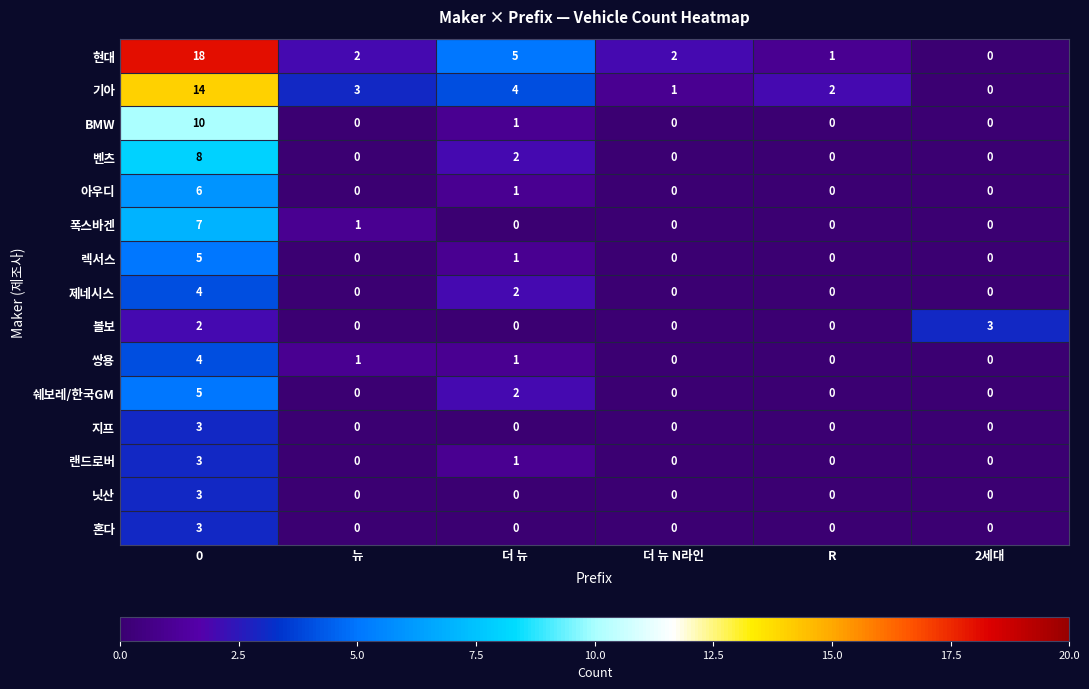

What is the sum of the 아우디 values at 2세대 and 0?

6